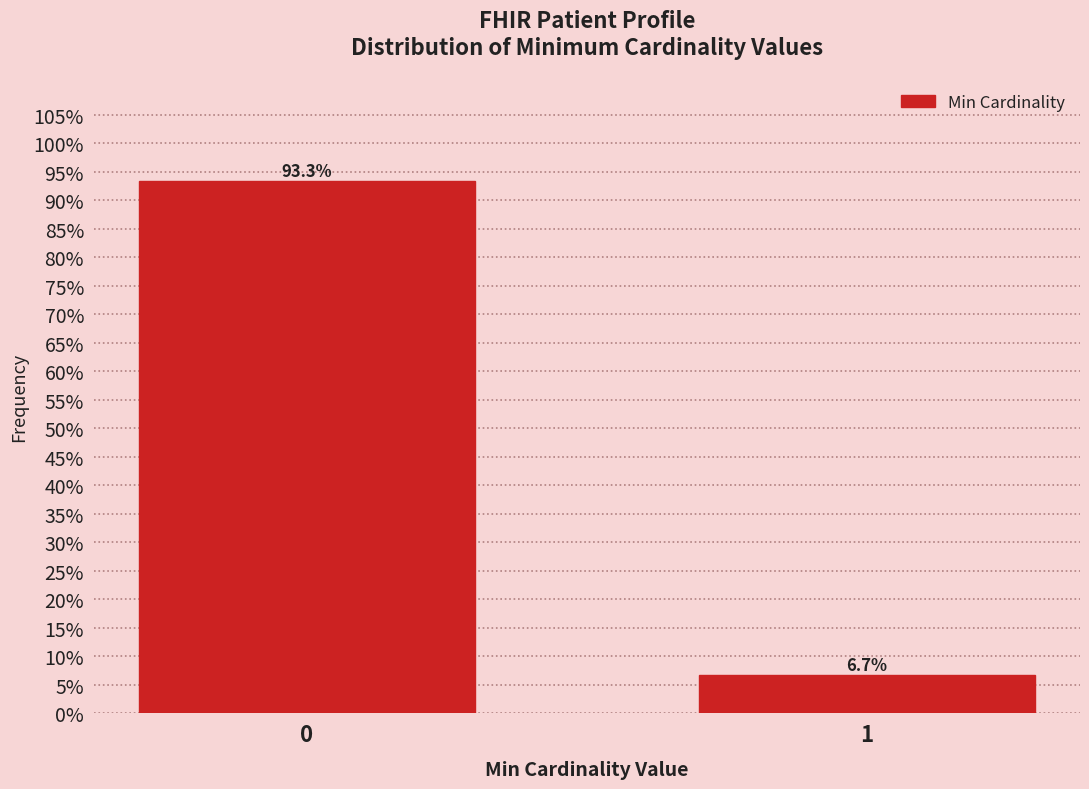

Reading right to left, what are all the values shown in this chart?

1=6.7	0=93.3